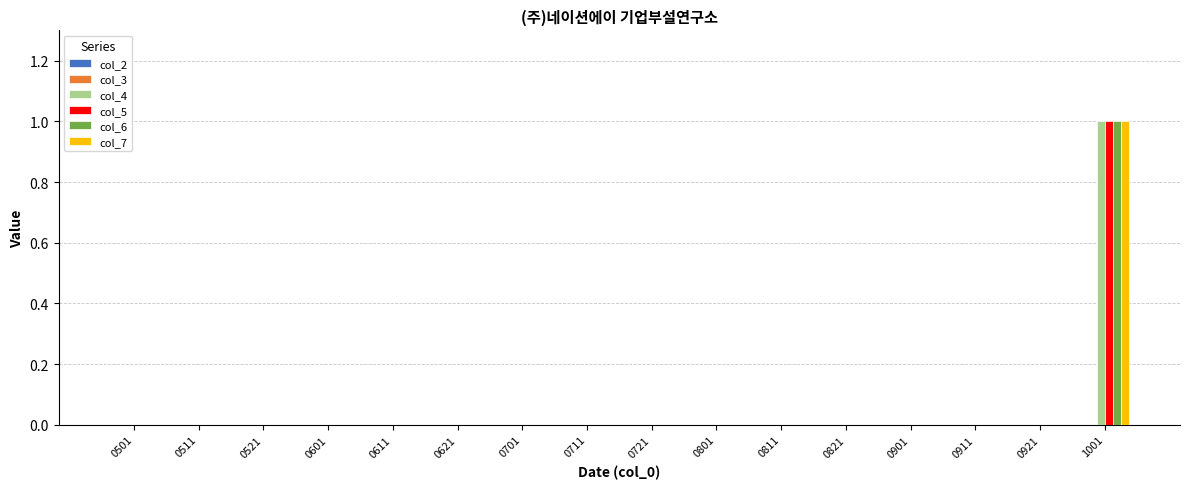

Is the value of col_6 at 1001 greater than the value of col_7 at 0511?

Yes